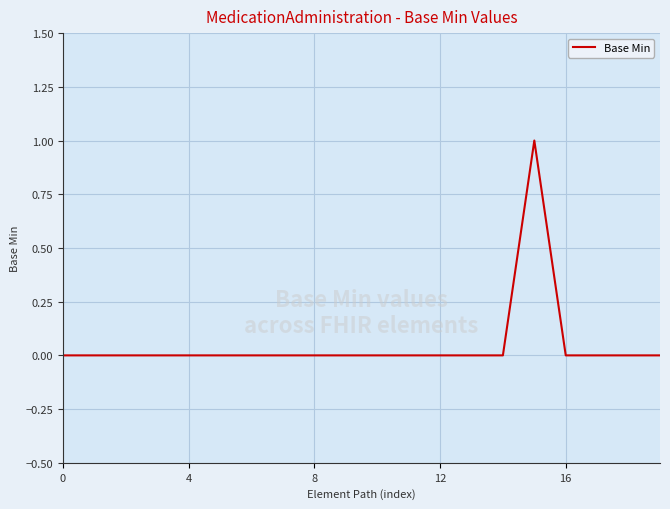

How many lines are shown in the chart?

1